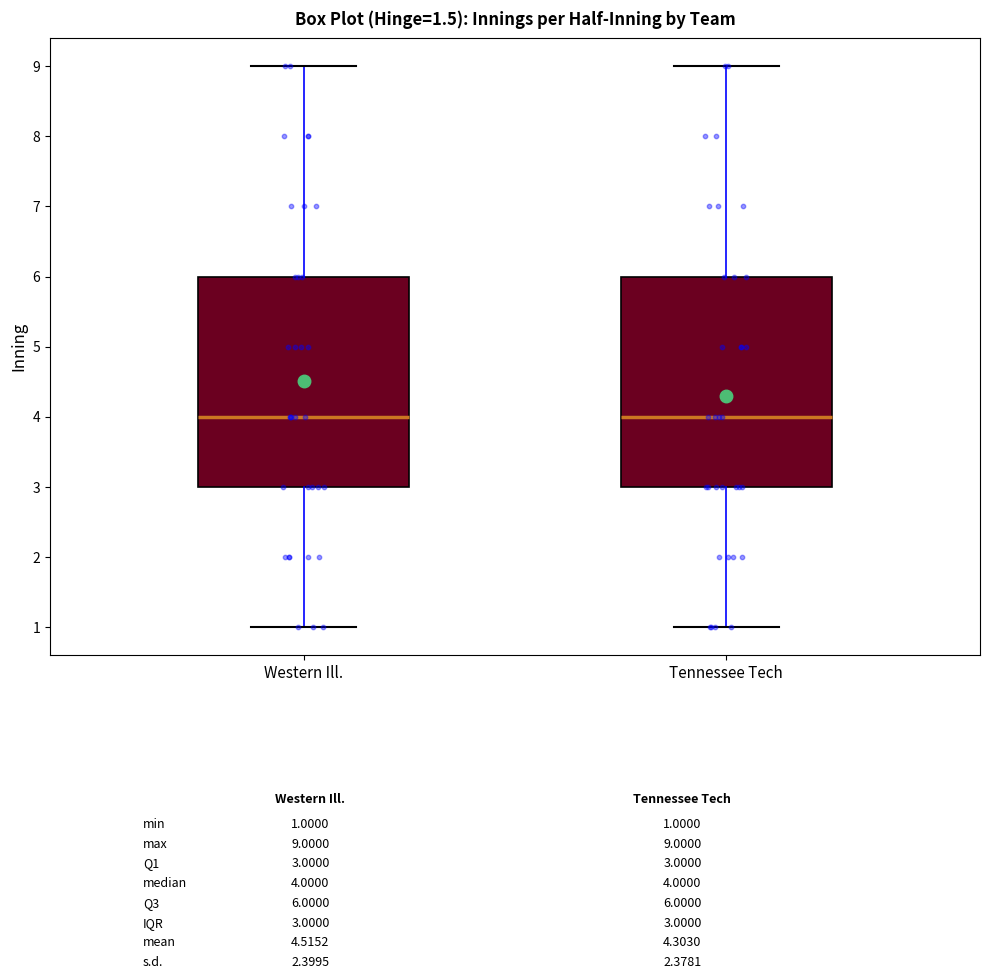

Where does the median line of the box for Tennessee Tech sit on the y-axis? The values are not printed on the chart, so give them approximately, as read against the axis.

4